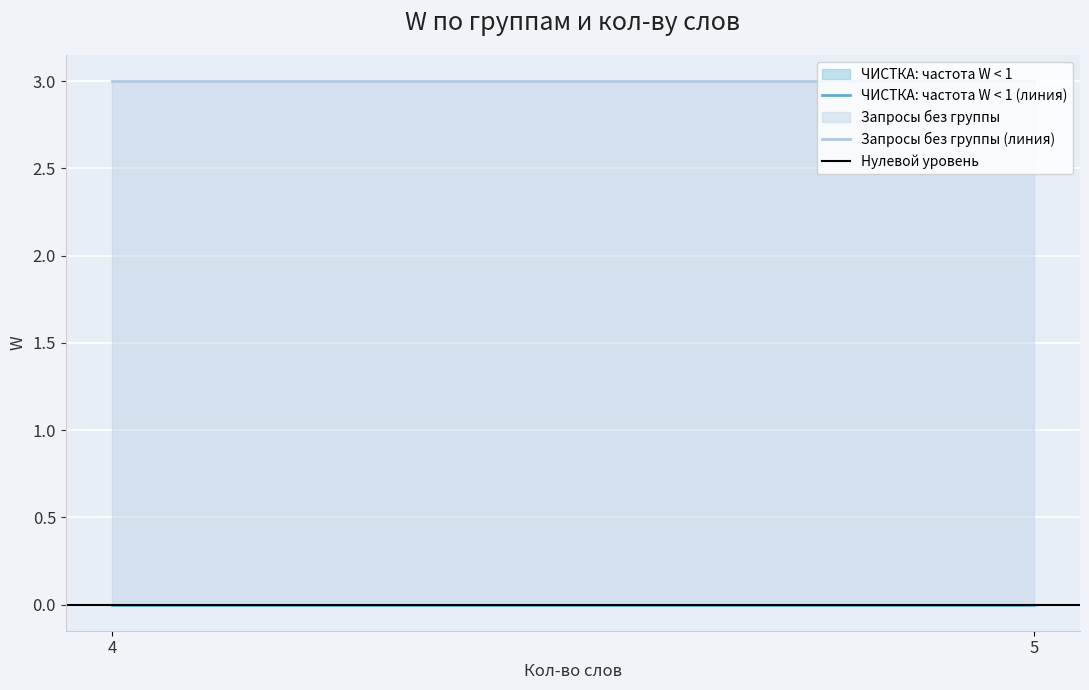

Which category has the lowest value in the Запросы без группы (линия) series?

4